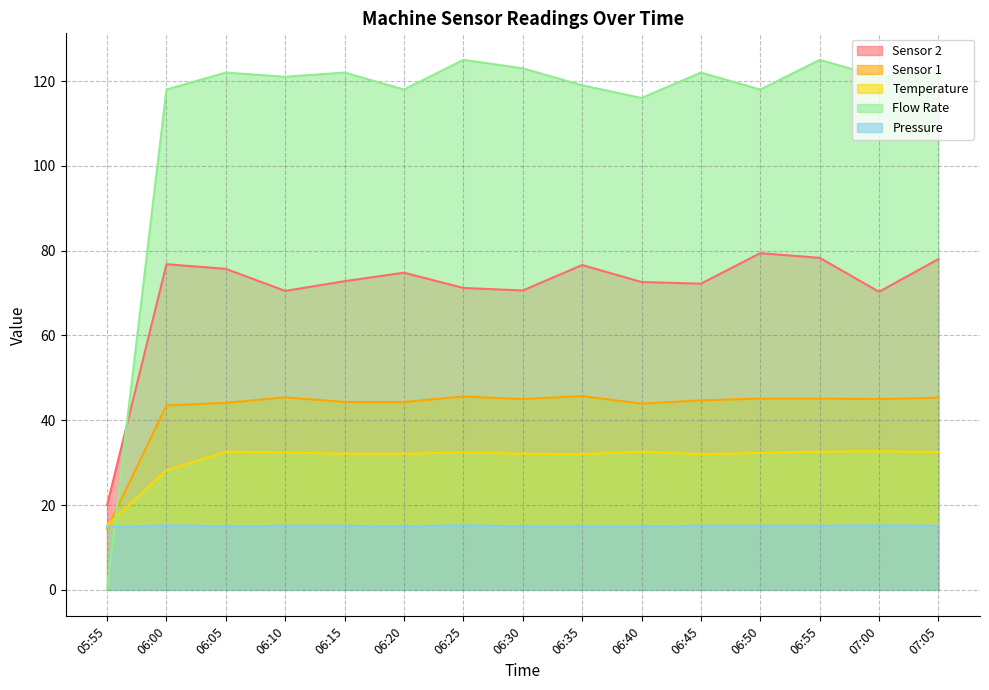

True or false: Flow Rate and Sensor 2 intersect in this chart.

True